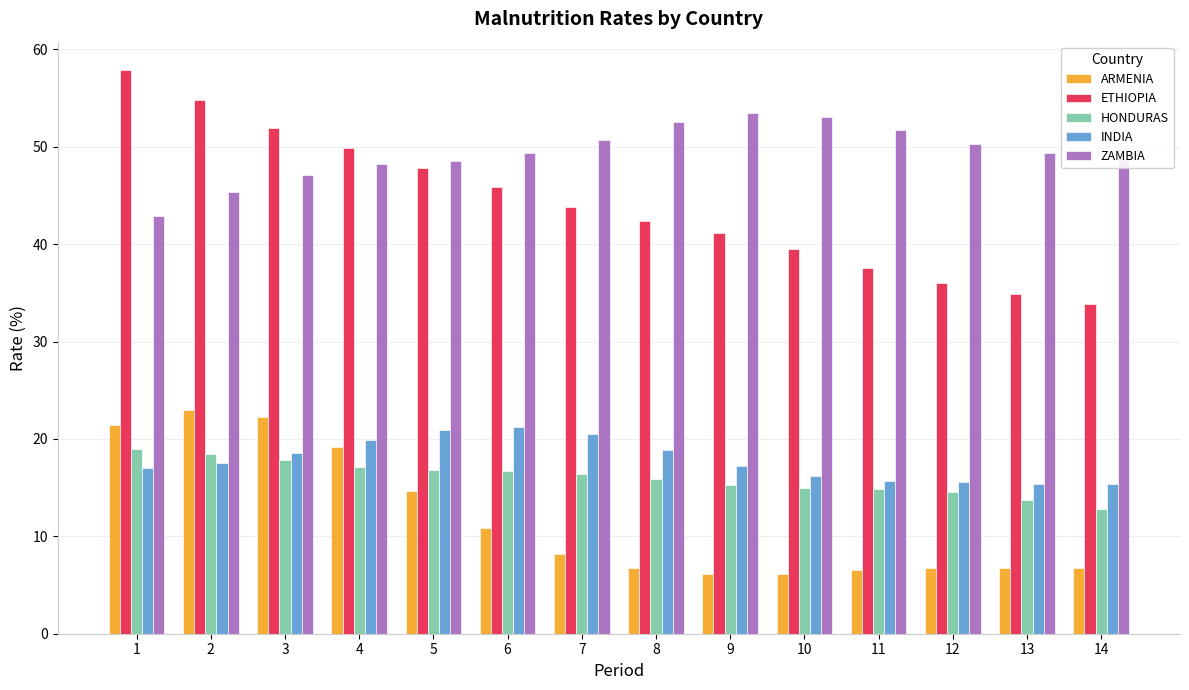

Is the value of ETHIOPIA at 4 greater than the value of INDIA at 3?

Yes